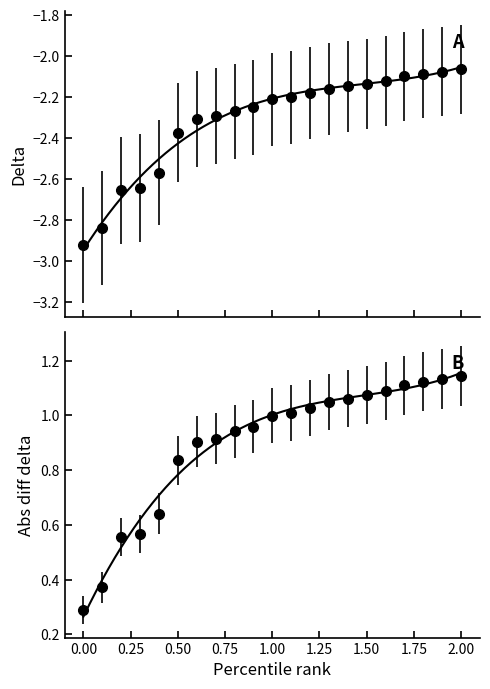

What is the value of the Delta point at the 13th from the left?

-2.2